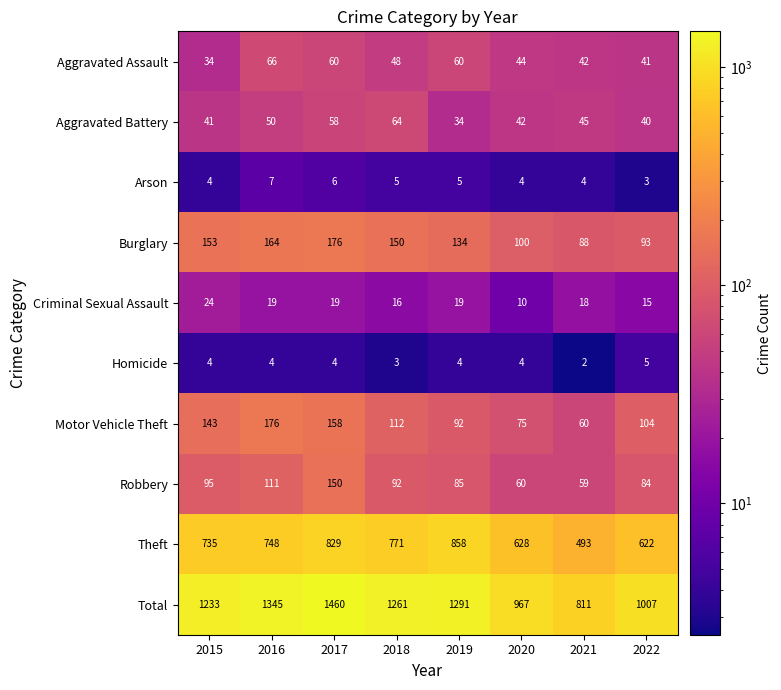

Which label corresponds to the smallest value in the chart?

2021